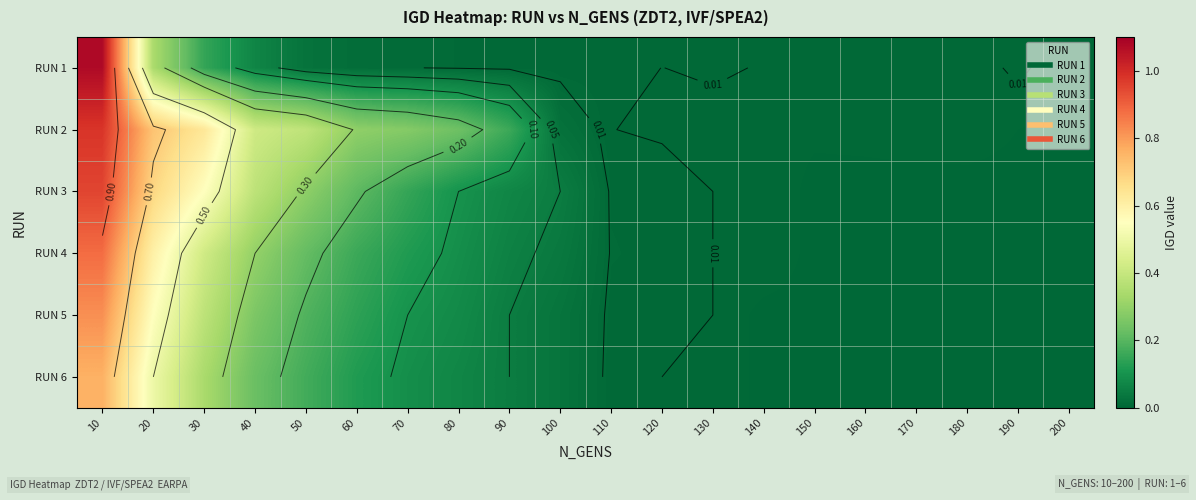

List the series in order of their peak value, highest first.

RUN 1, RUN 2, RUN 3, RUN 4, RUN 5, RUN 6